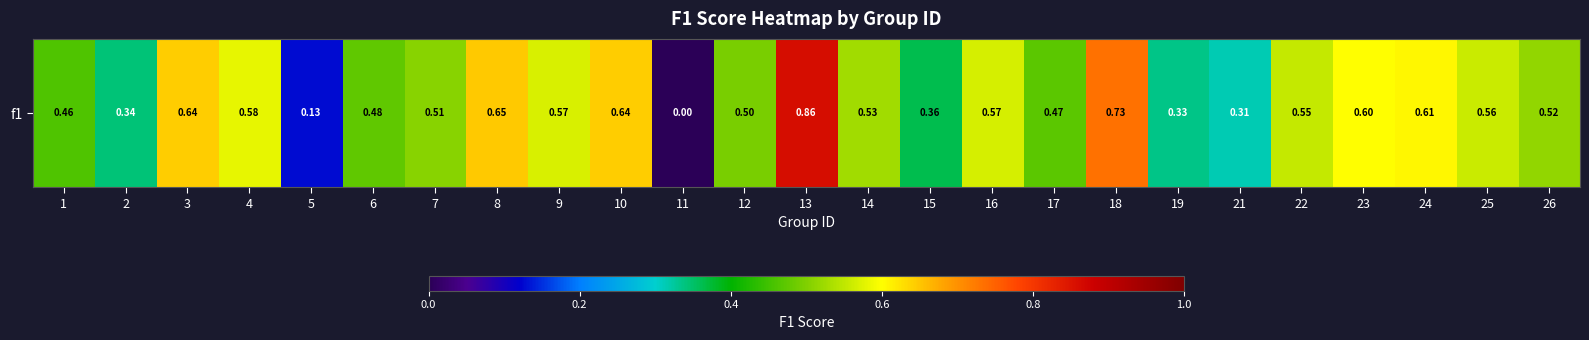

The chart shows a value of 0.6 at 15. True or false?

False